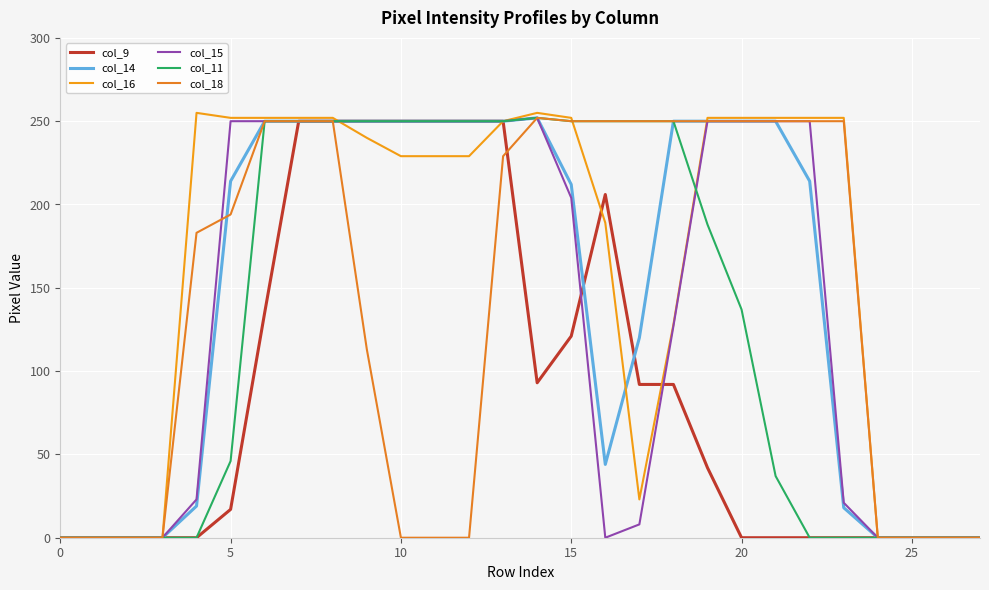

How many times do col_15 and col_16 cross each other?

1